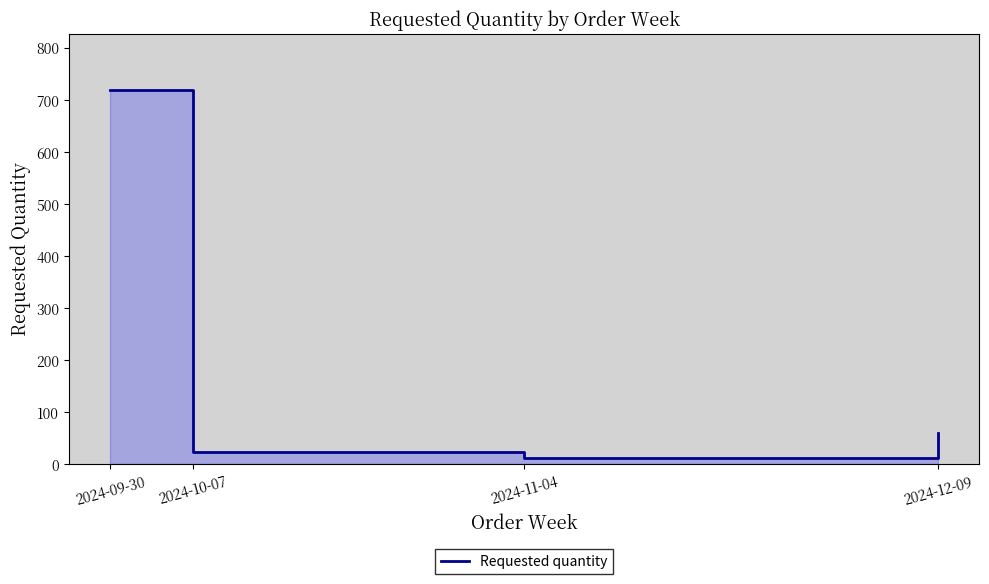

What is the label of the 3rd point from the right?

2024-10-07